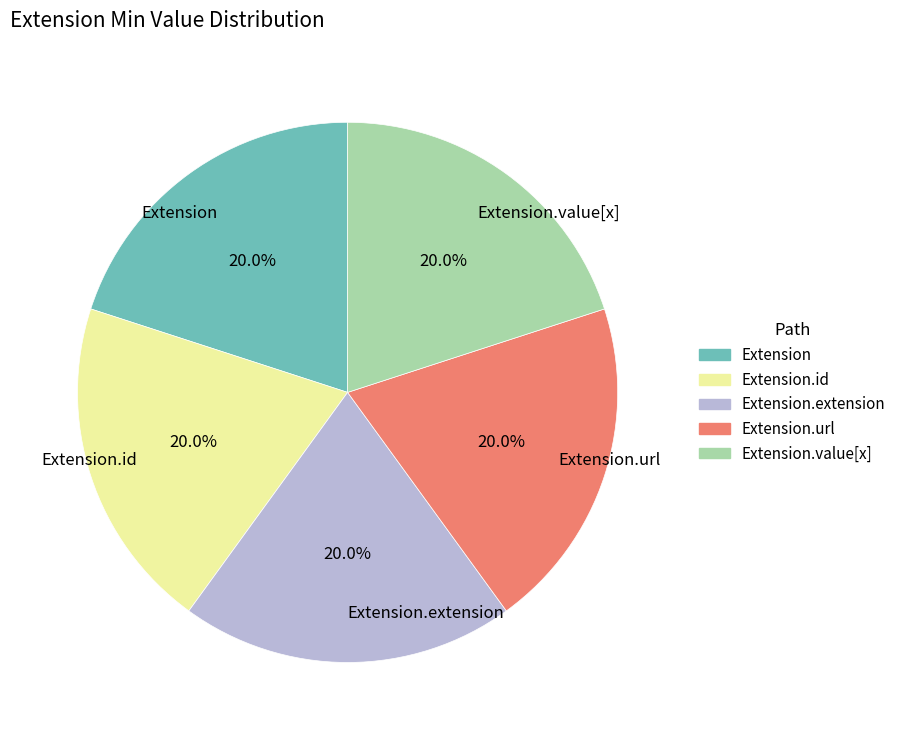

Do Extension.value[x] and Extension.url together represent more than half of the pie?

No